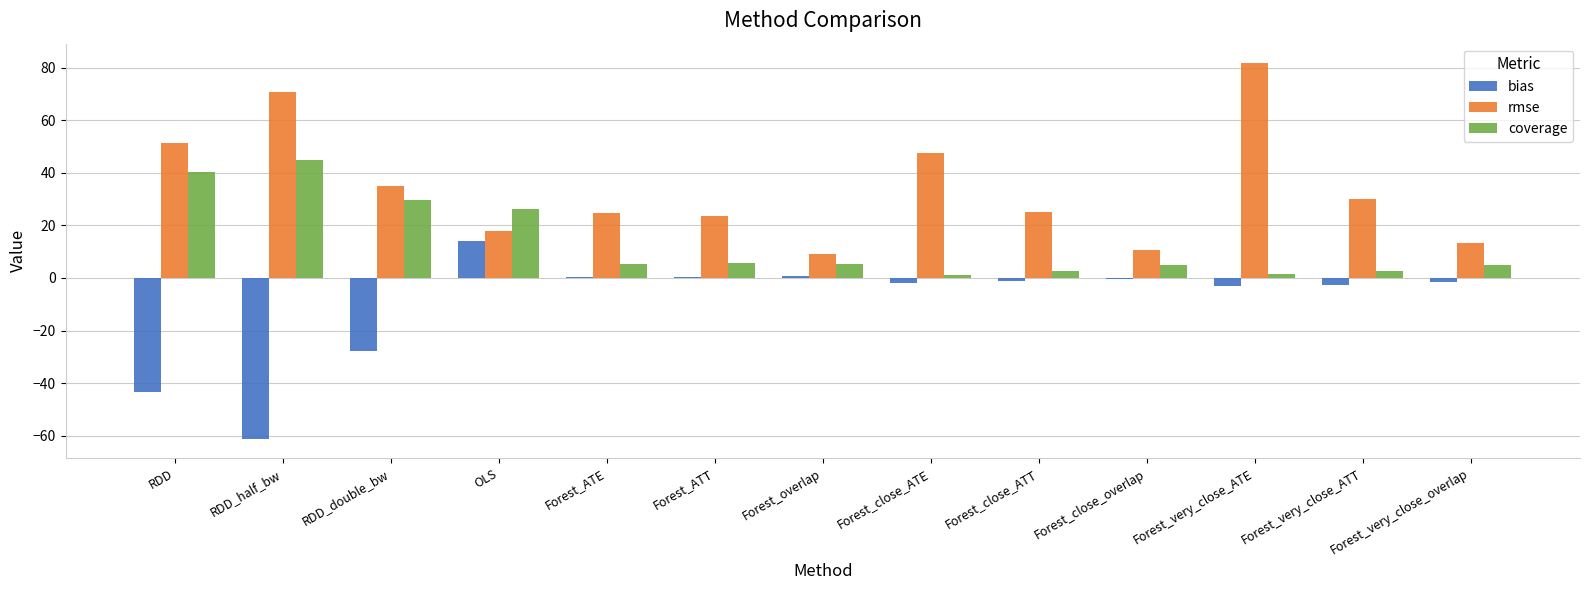

True or false: bias has a value of 23.8 at OLS.

False